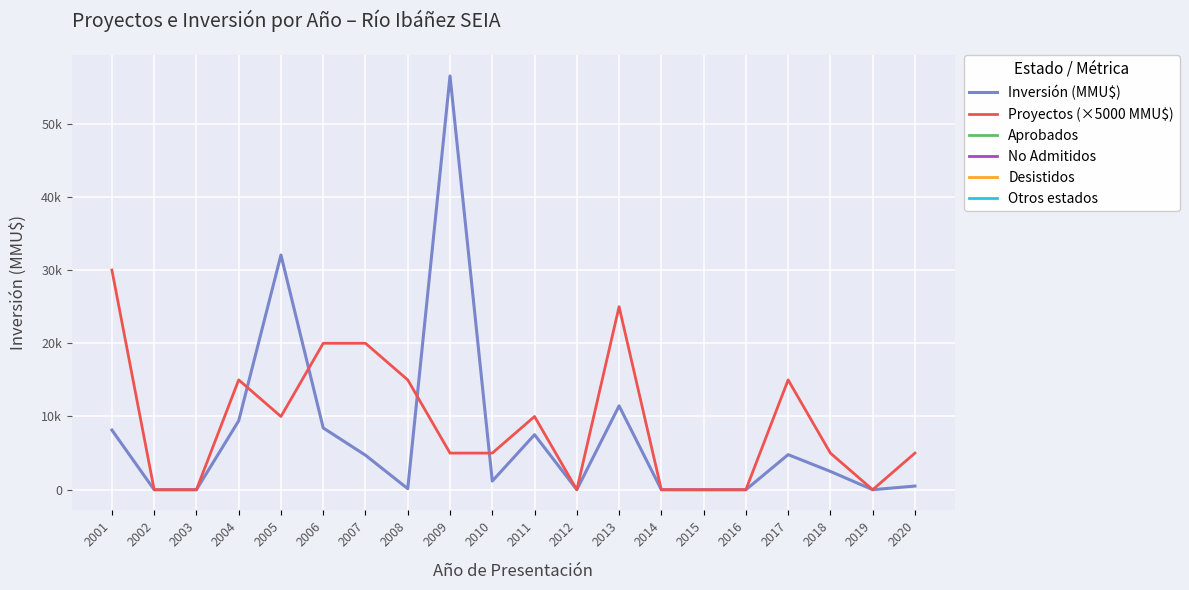

True or false: Proyectos (×5000 MMU$) has a value of 5000 at 2010.

True